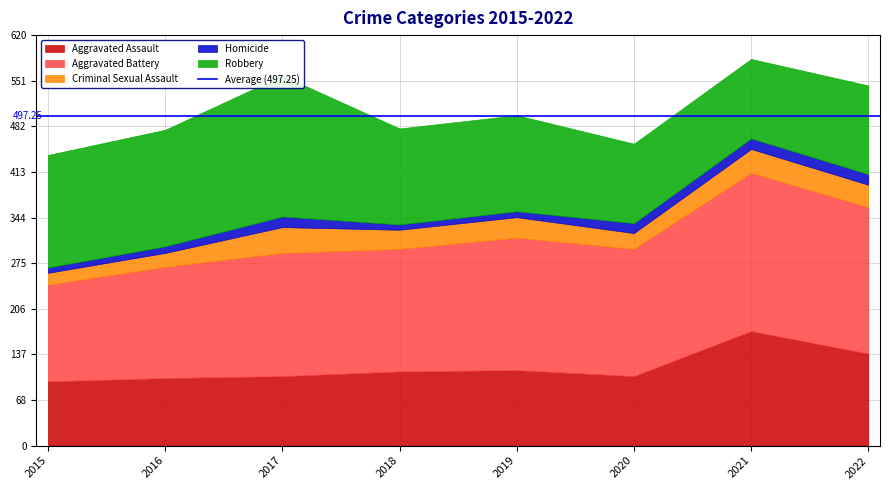

Between 2019 and 2022, which is larger?

2022